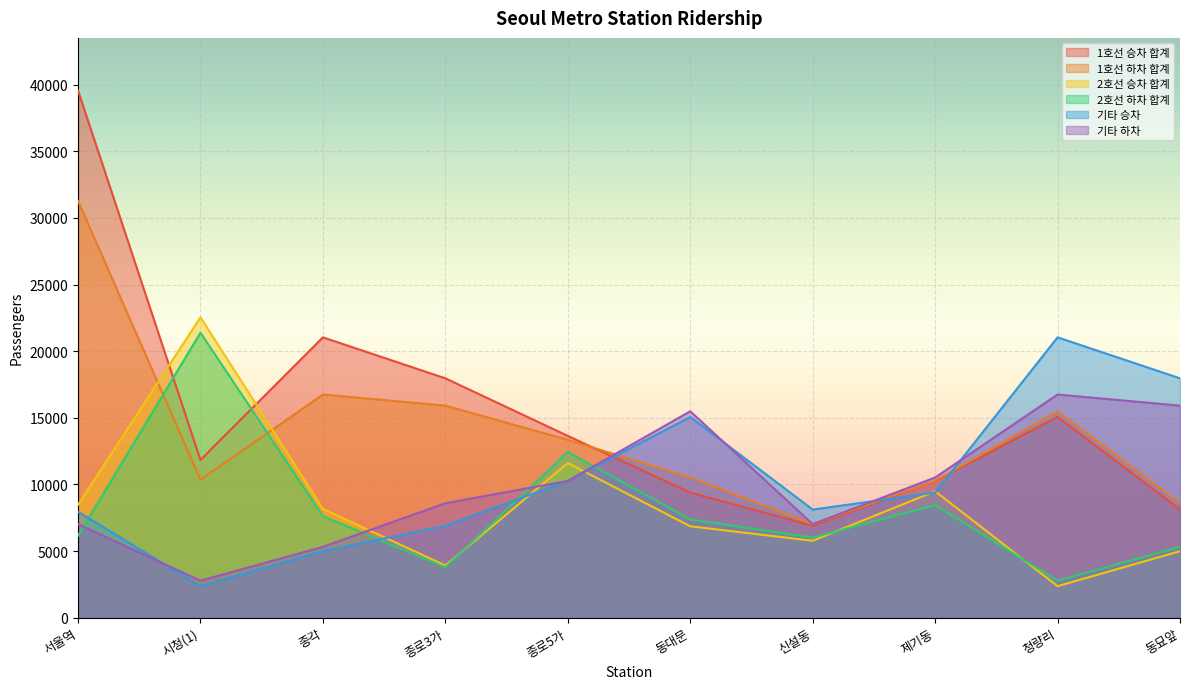

What is the minimum value shown in the chart?

2368